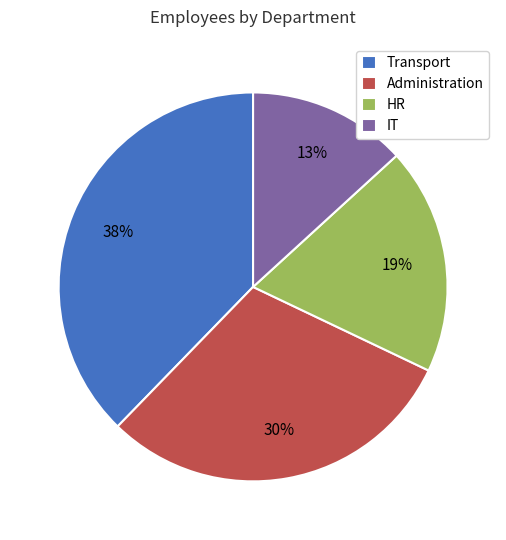

What is the smallest slice in the pie chart?

IT